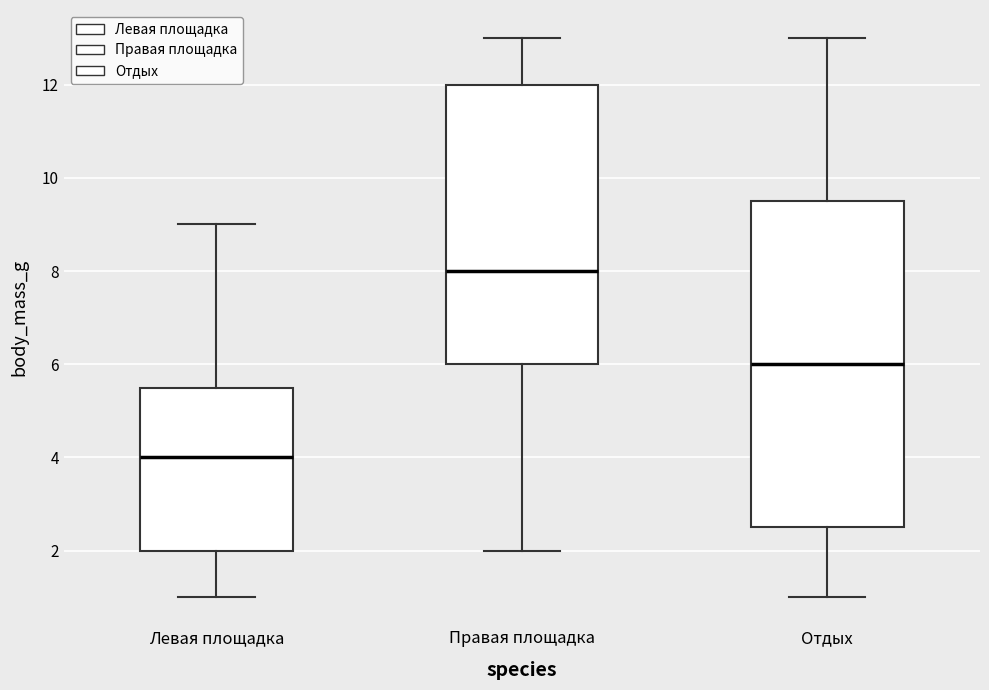

Comparing the boxes themselves (not the whiskers), which one is the tallest?

Отдых